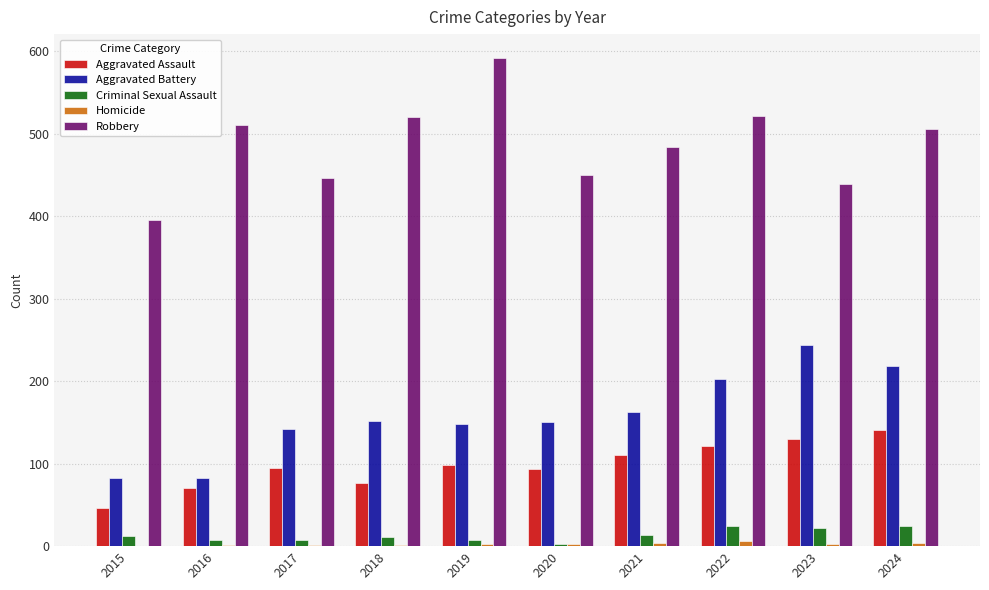

Which series has the largest total across all categories?

Robbery